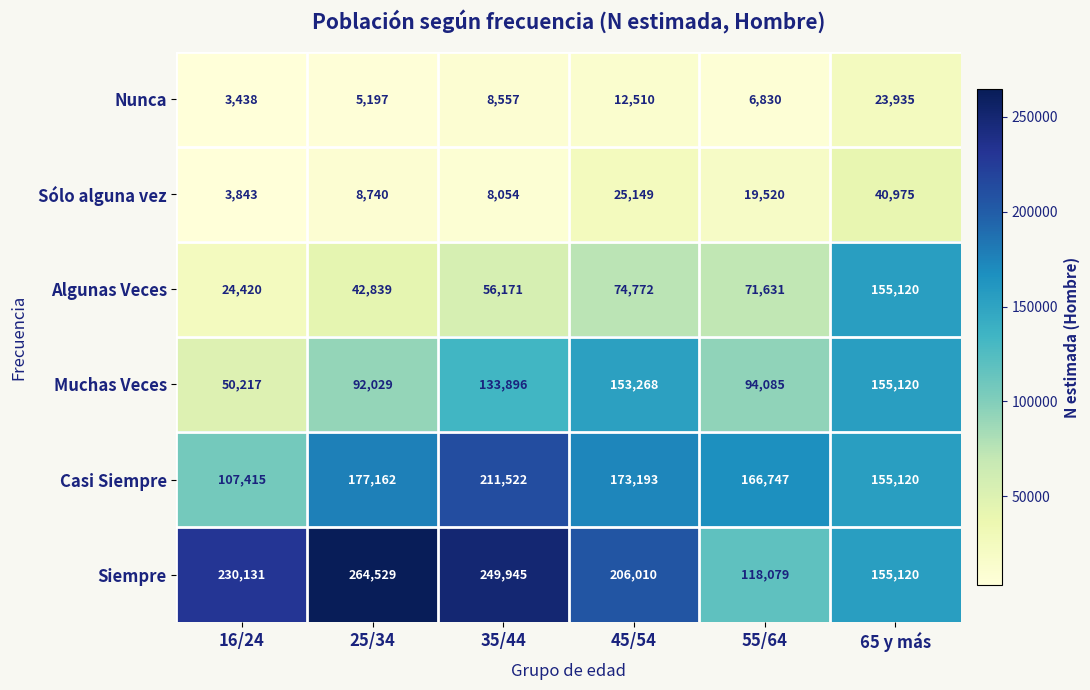

Read the Nunca value at 25/34, to the nearest 50.

5200